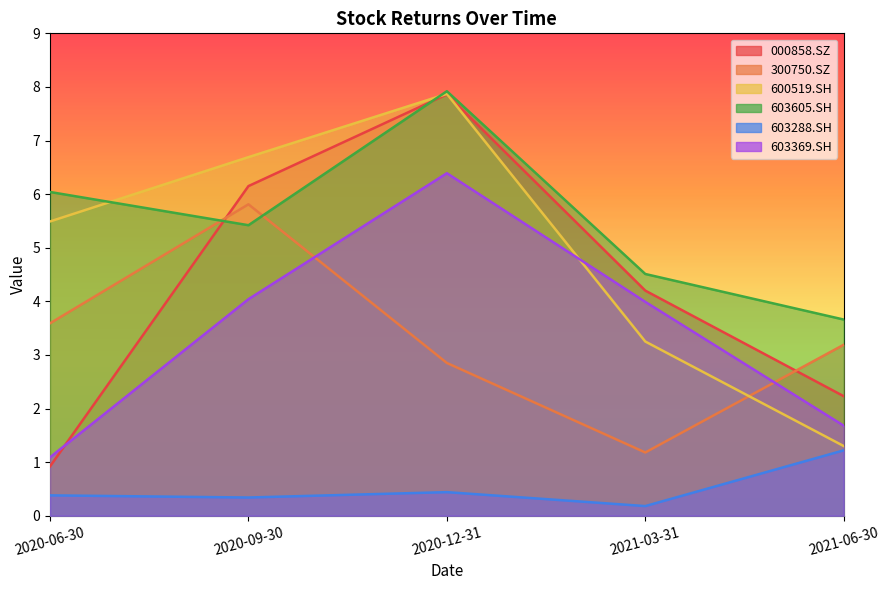

True or false: 000858.SZ has a value of 7.9 at 2020-12-31.

True